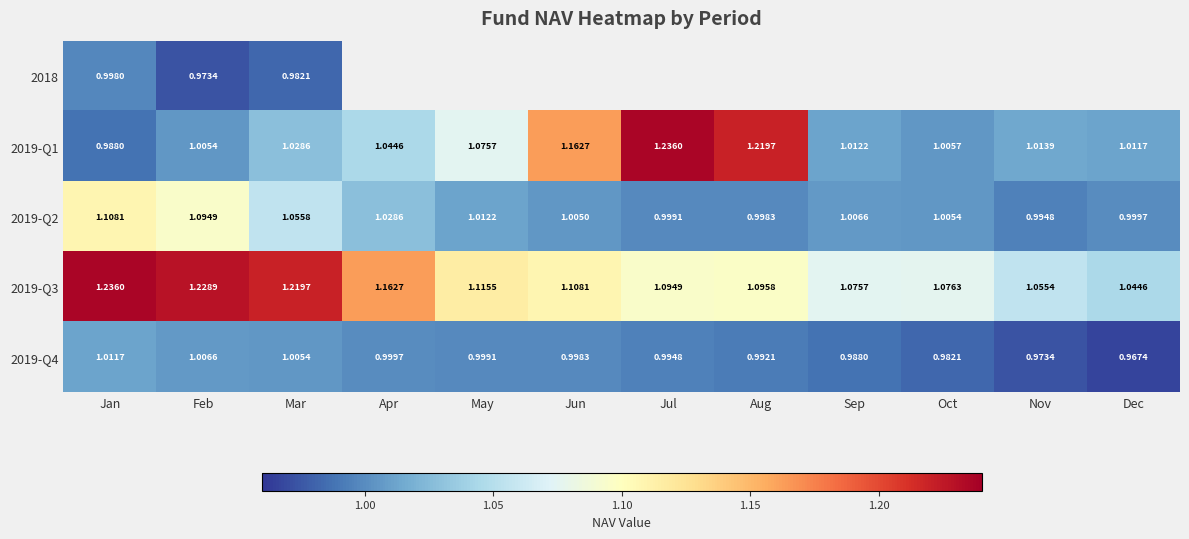

Where is 2019-Q2 nearest to the value 1?

Dec